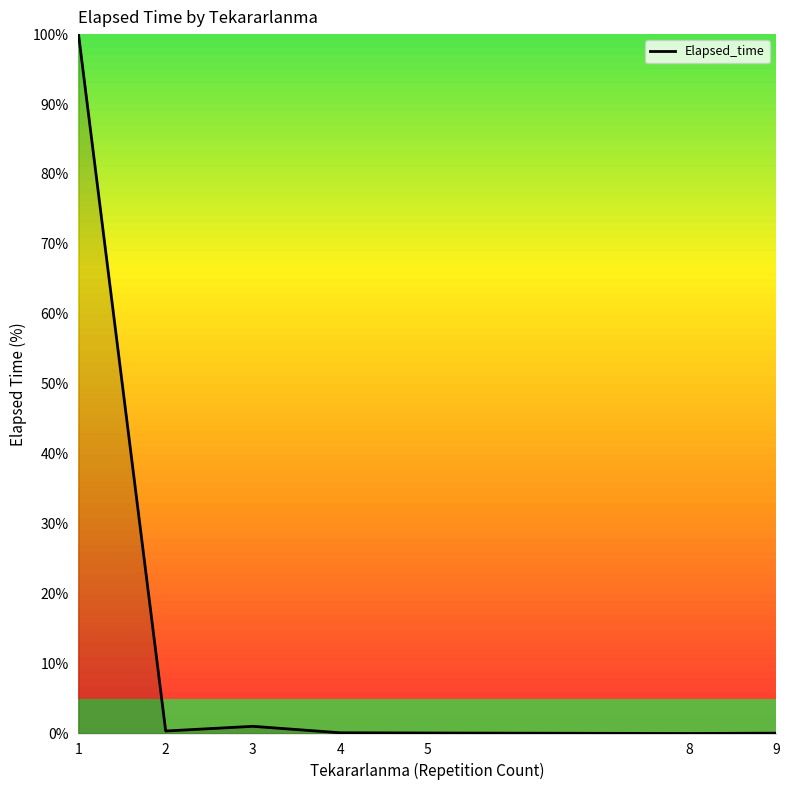

What is the greatest value displayed?

100.0